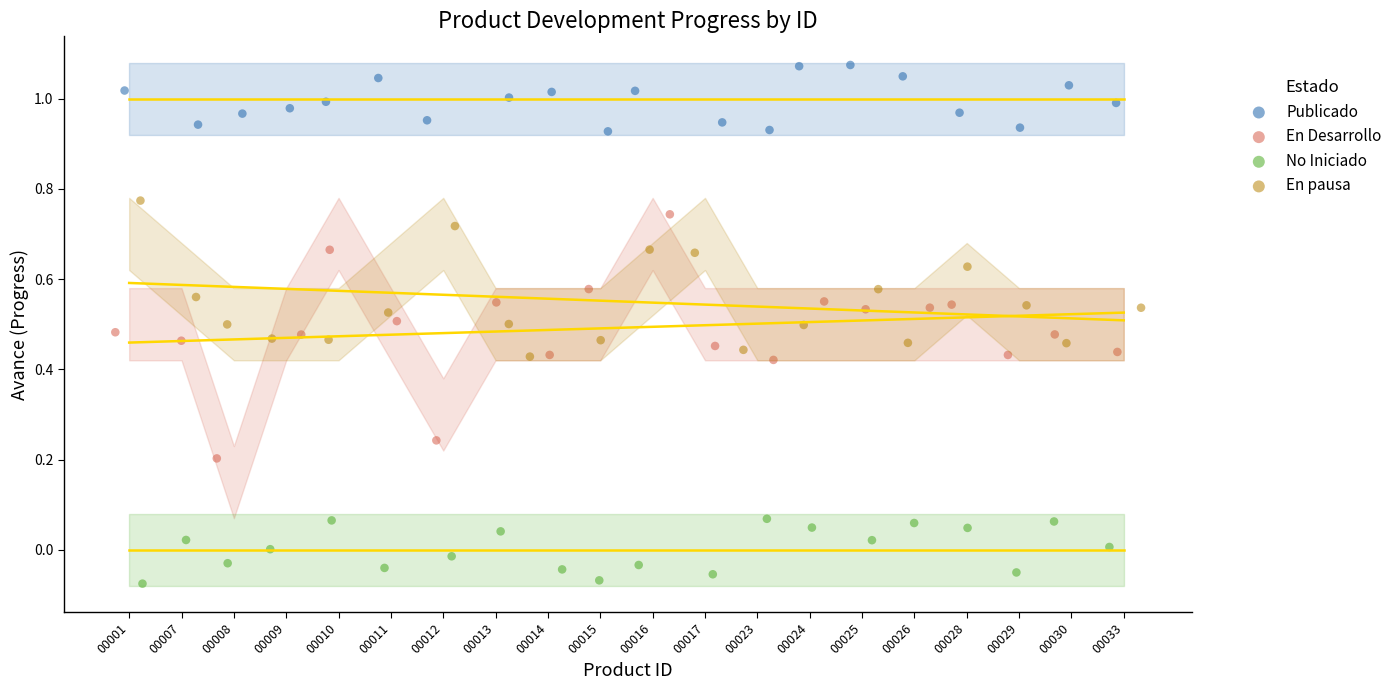

Which series has the widest spread of Y values?

En Desarrollo